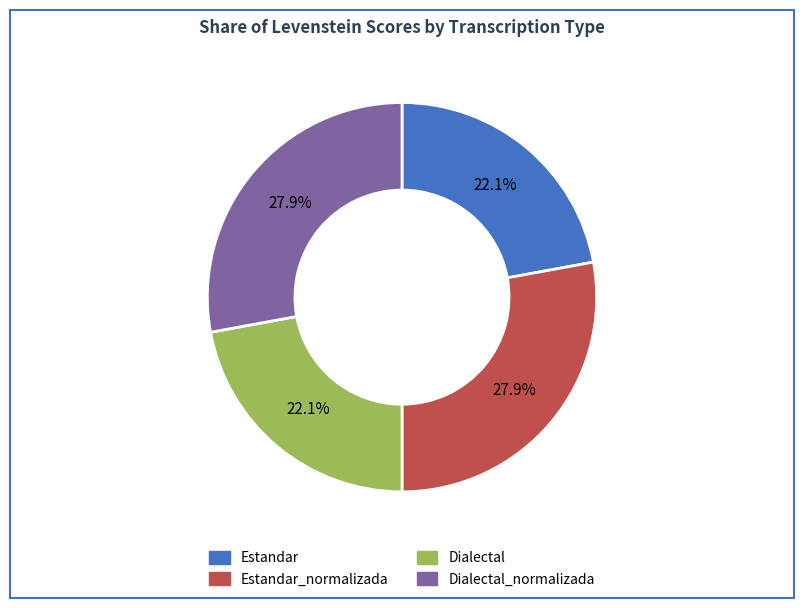

How much of the chart is everything except Dialectal?

77.9%